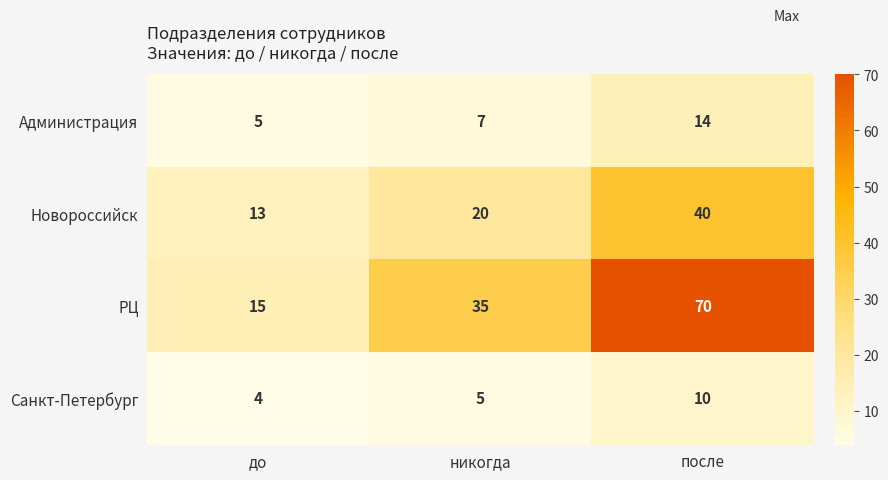

Which category has the highest value across all series?

после